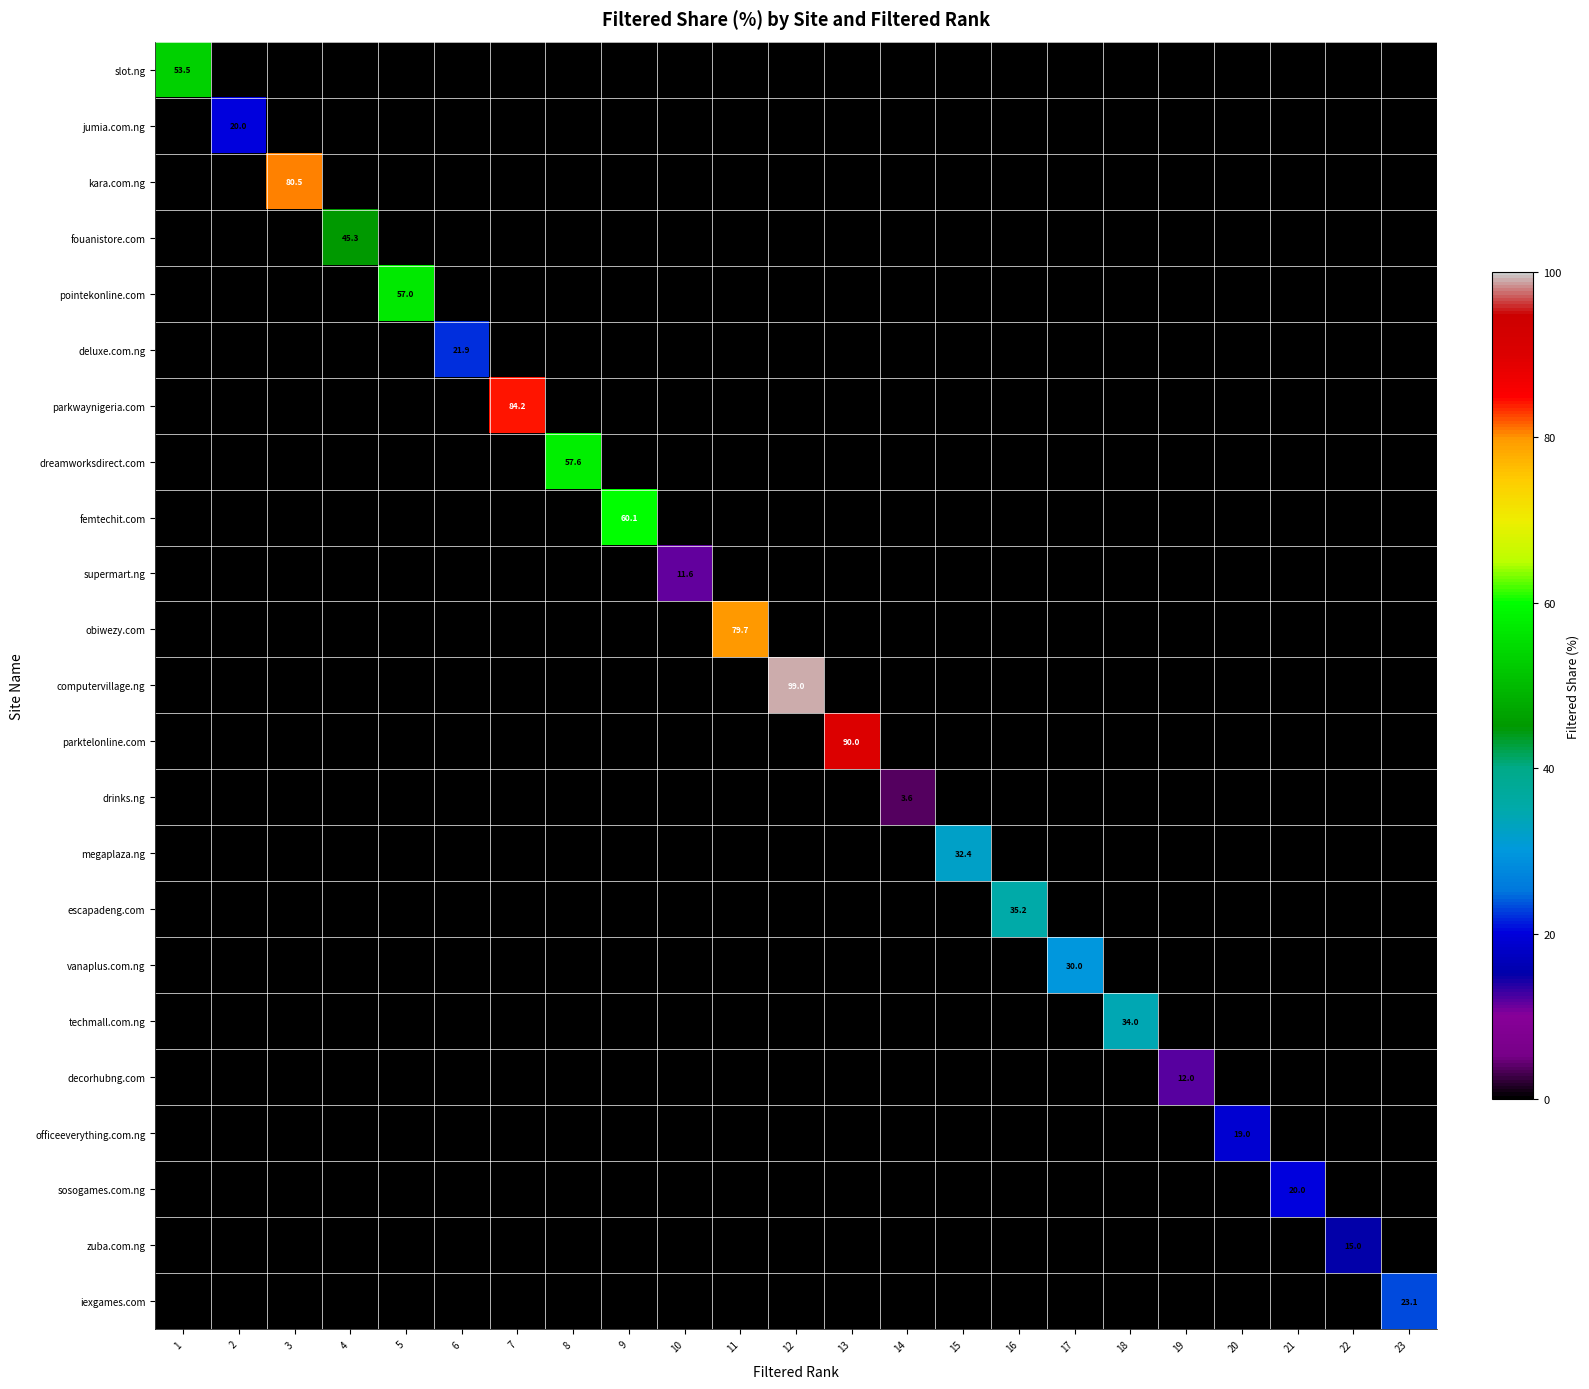

What is the difference between the maximum and second lowest values in the pointekonline.com series?

57.0